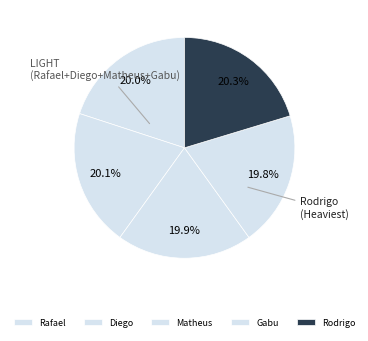

Between Rodrigo and Rafael, which is larger?

Rodrigo